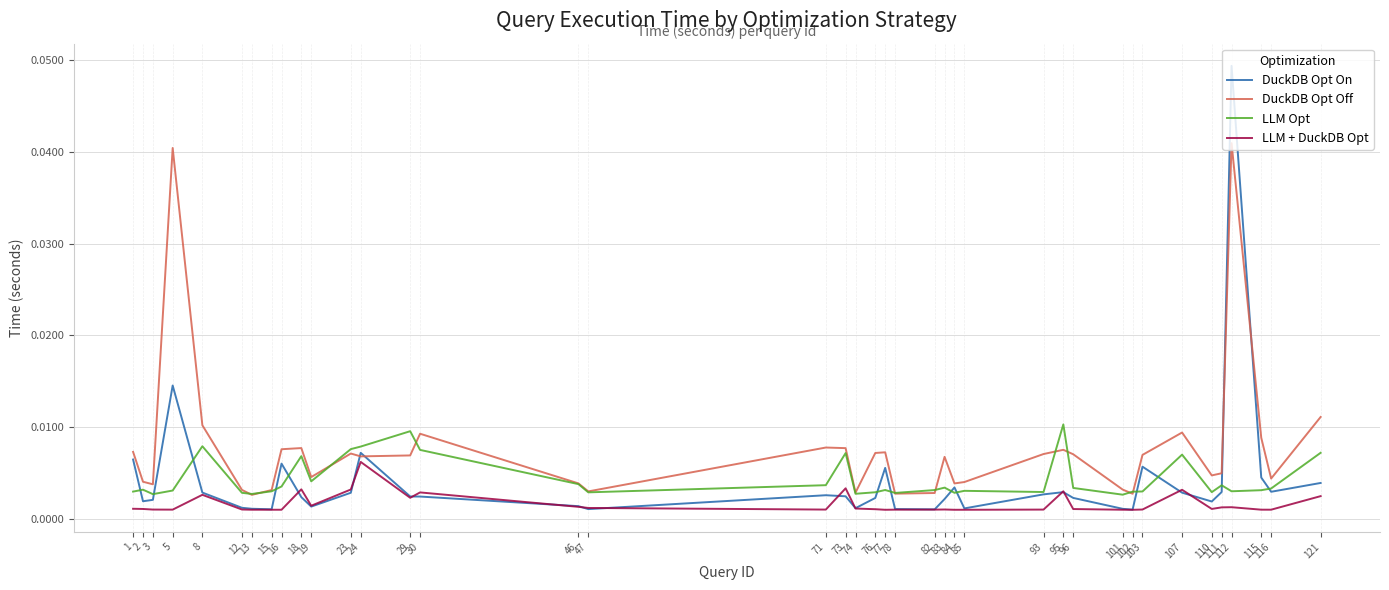

True or false: LLM + DuckDB Opt and DuckDB Opt Off cross at least once.

False